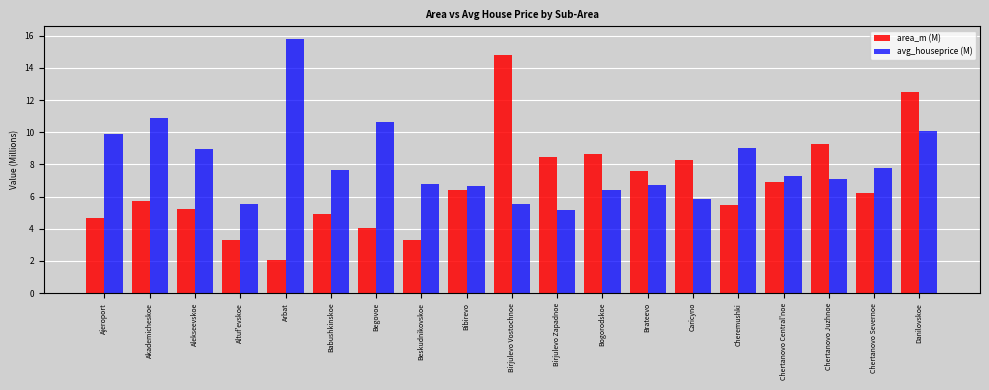

Is it true that area_m (M) equals 8.3 at Caricyno?

True